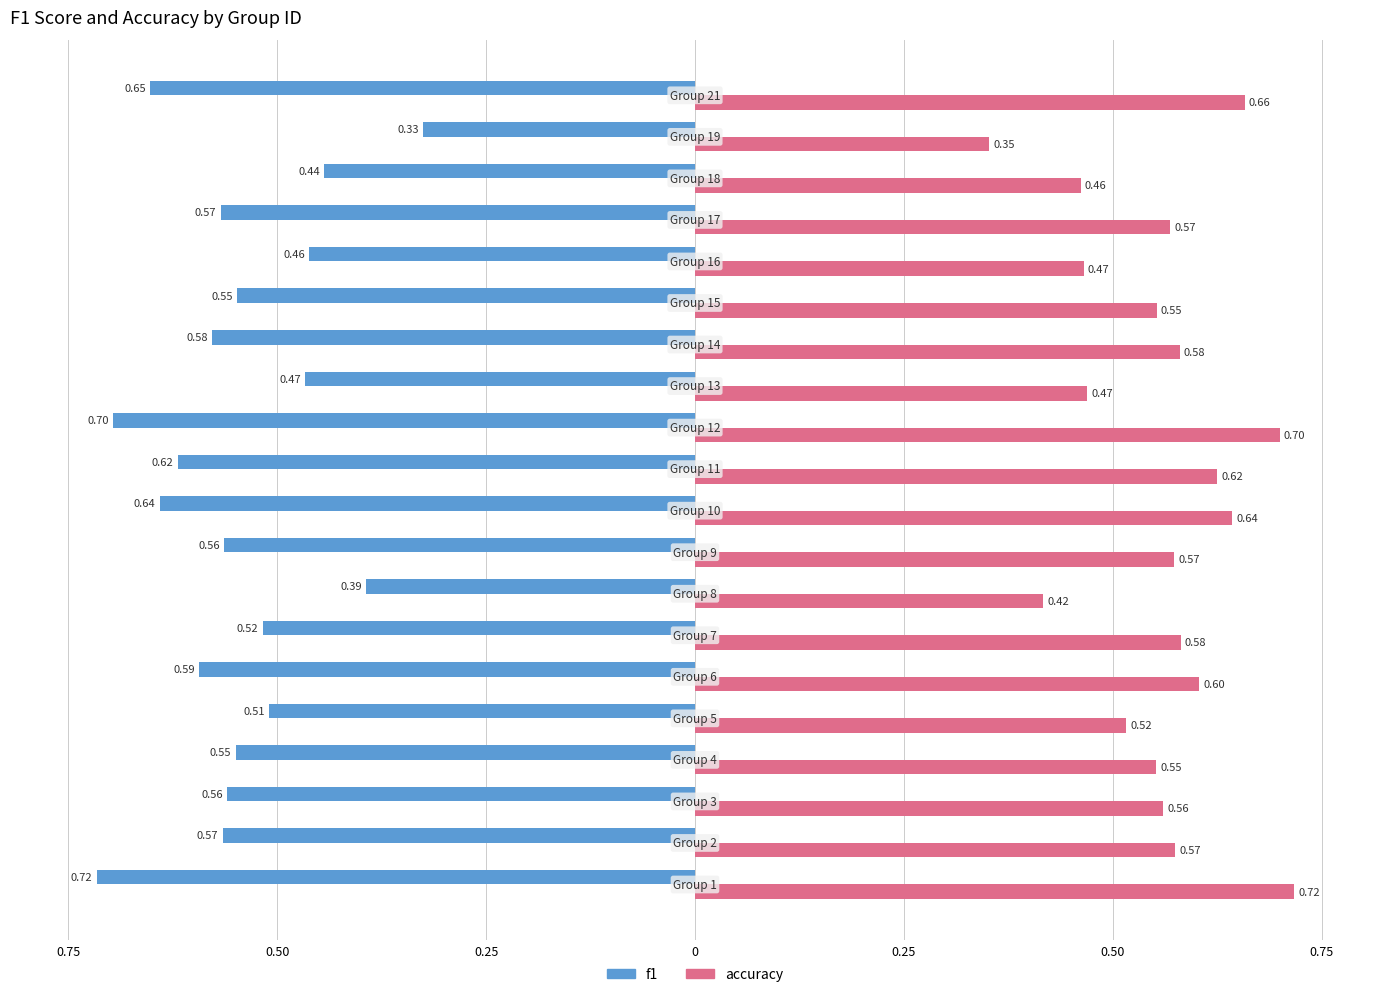

What is the value of the f1 bar at the 1st from the left?

-0.7